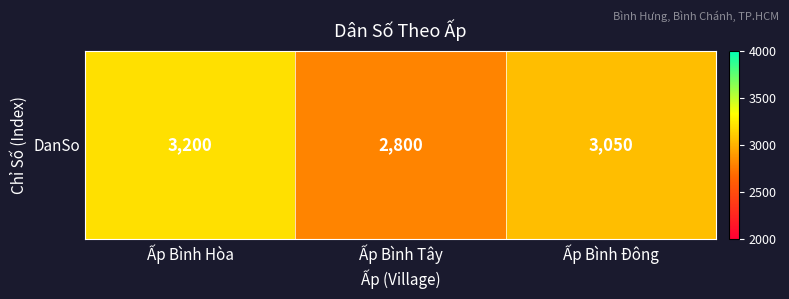

Between Ấp Bình Hòa and Ấp Bình Đông, which is larger?

Ấp Bình Hòa